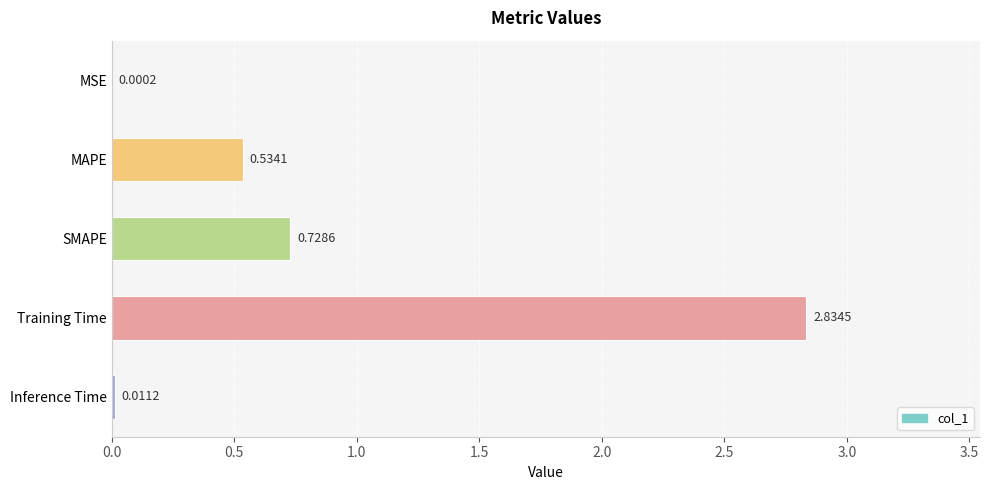

Which has a higher value, SMAPE or MAPE?

SMAPE